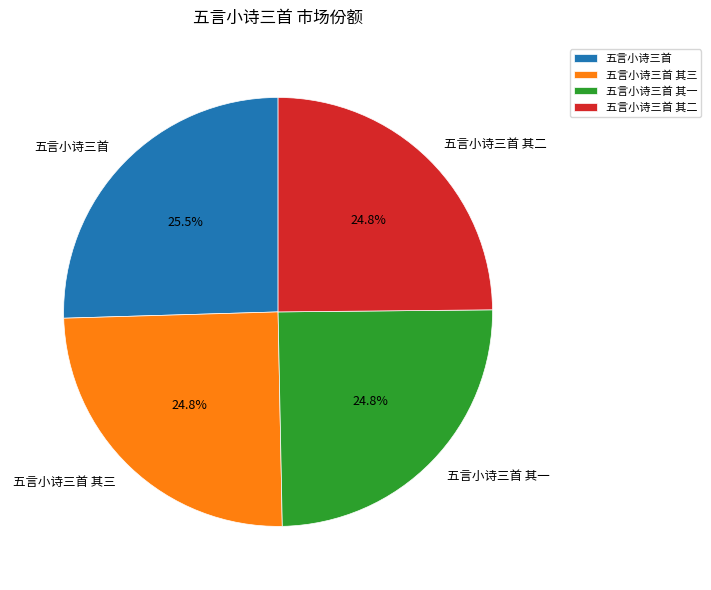

Combined, do 五言小诗三首 其二 and 五言小诗三首 account for over 50%?

Yes